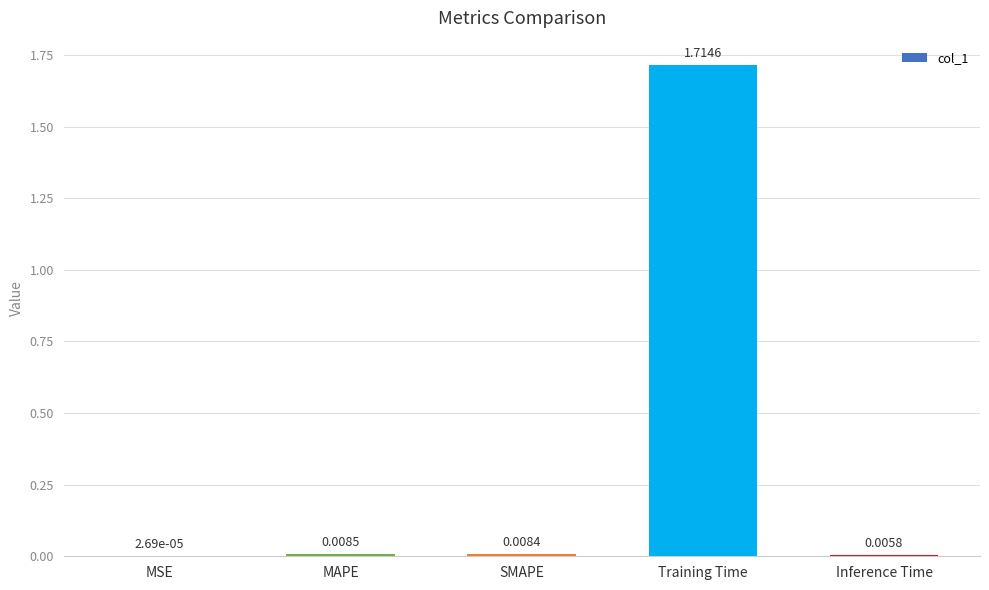

At which category does the chart reach its peak across all series?

Training Time